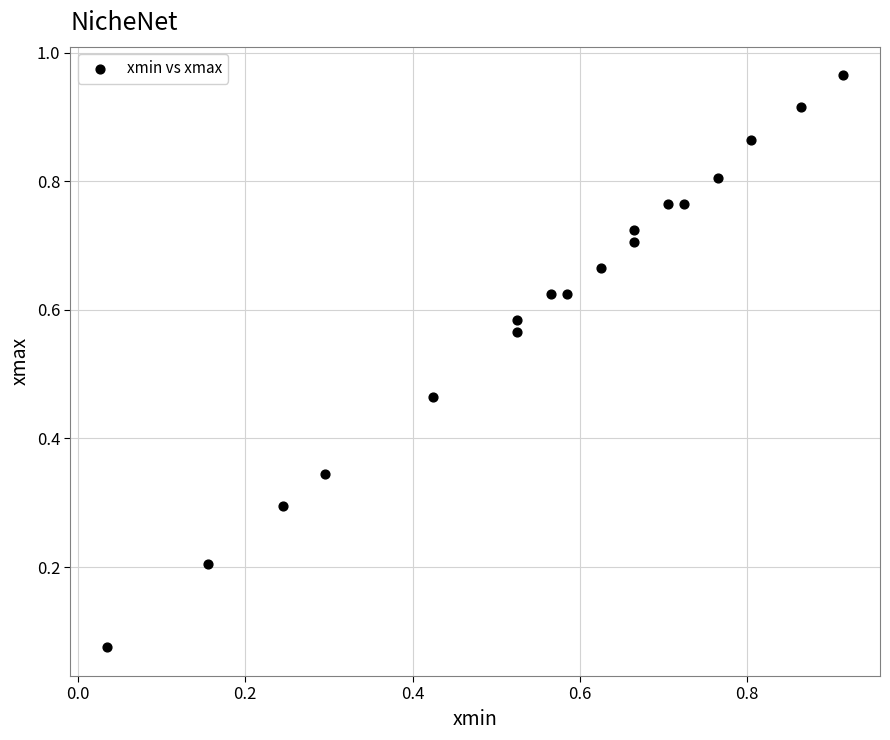

Count the number of points in this scatter plot.

18